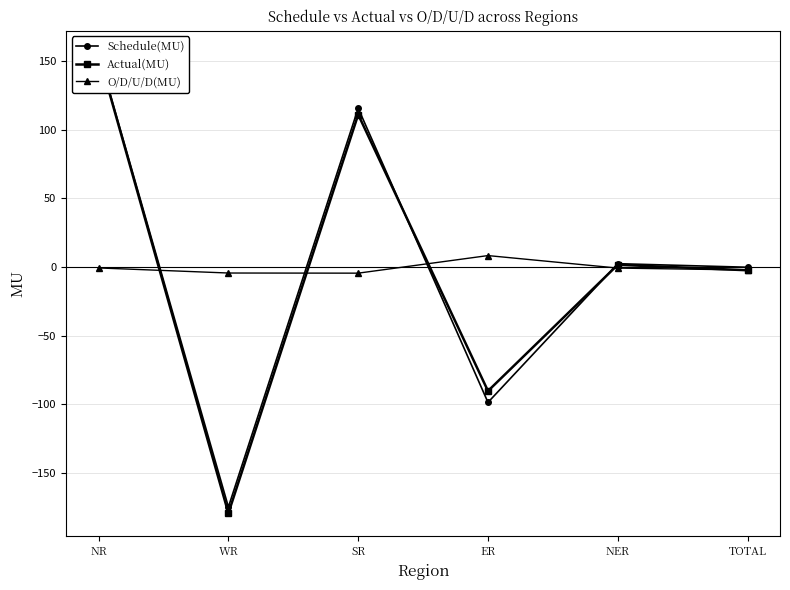

Which series has the widest spread of values?

Actual(MU)